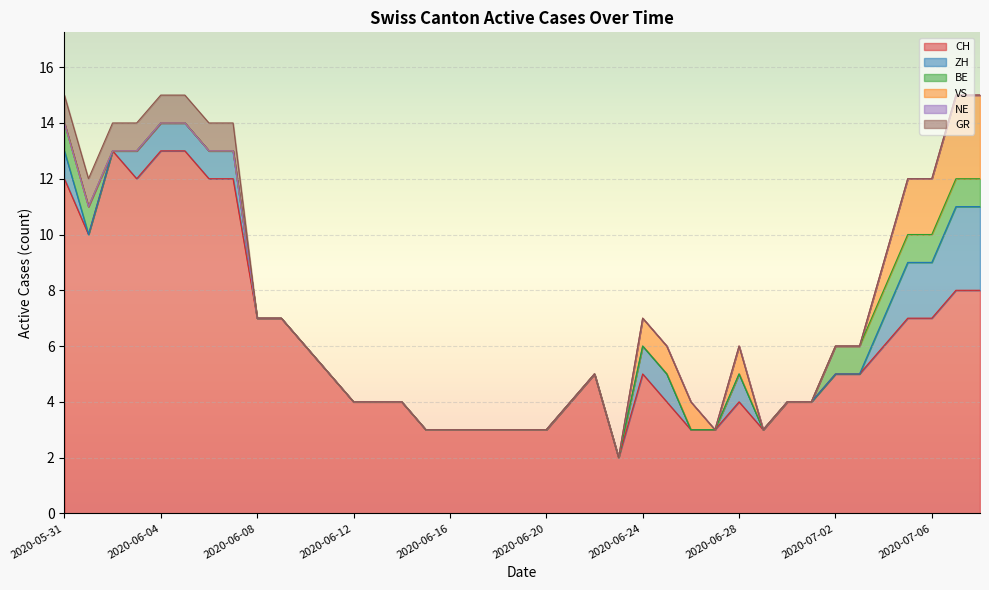

Where is the first local maximum for VS?

2020-06-28